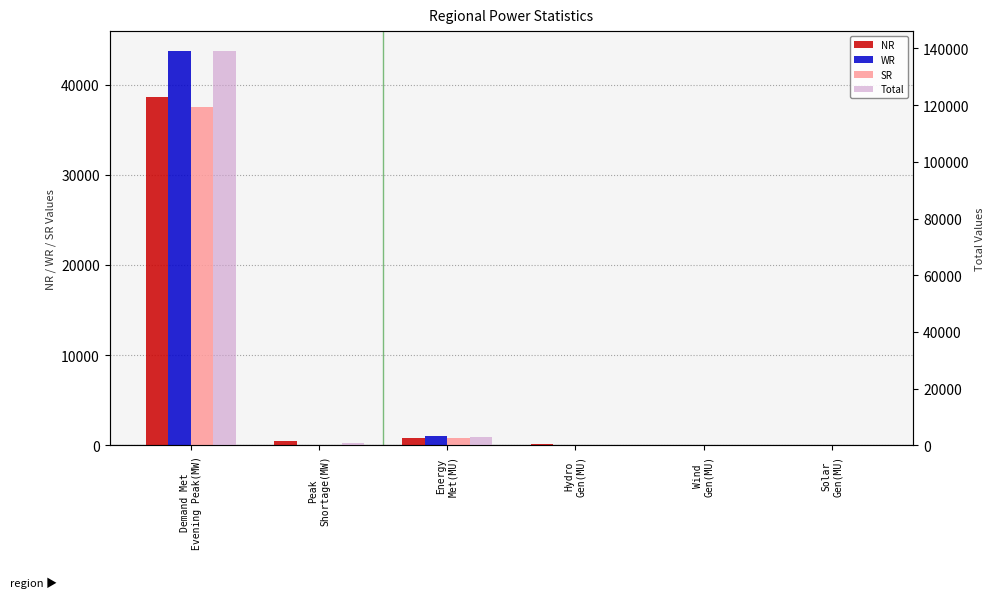

What are all the series names shown in the legend?

NR, WR, SR, Total